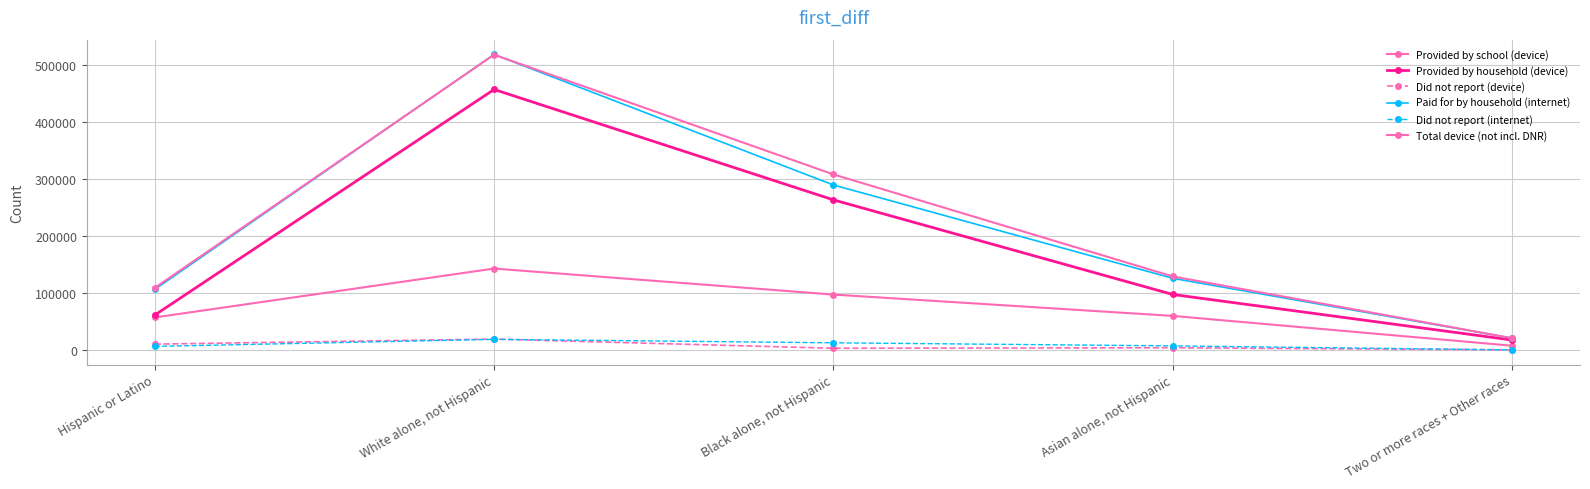

What is the label of the 4th point from the left?

Asian alone, not Hispanic